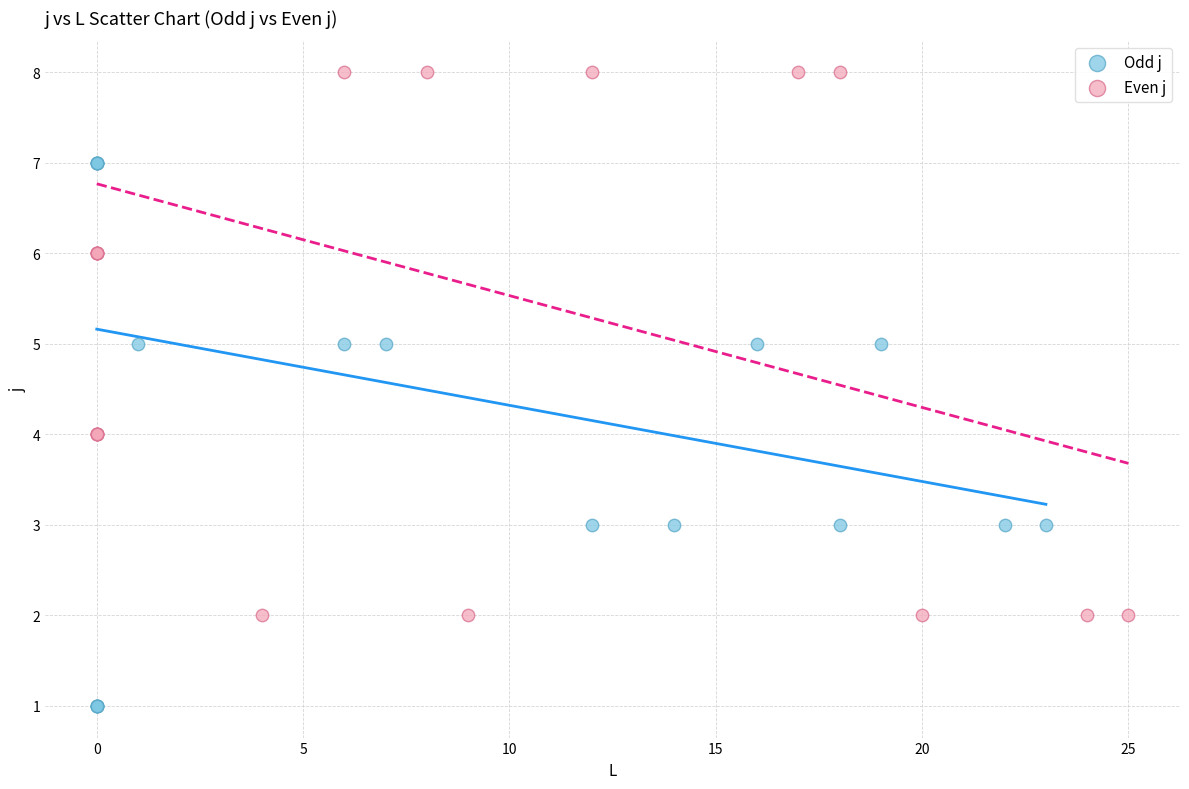

Which series contains the highest Y value?

Even j